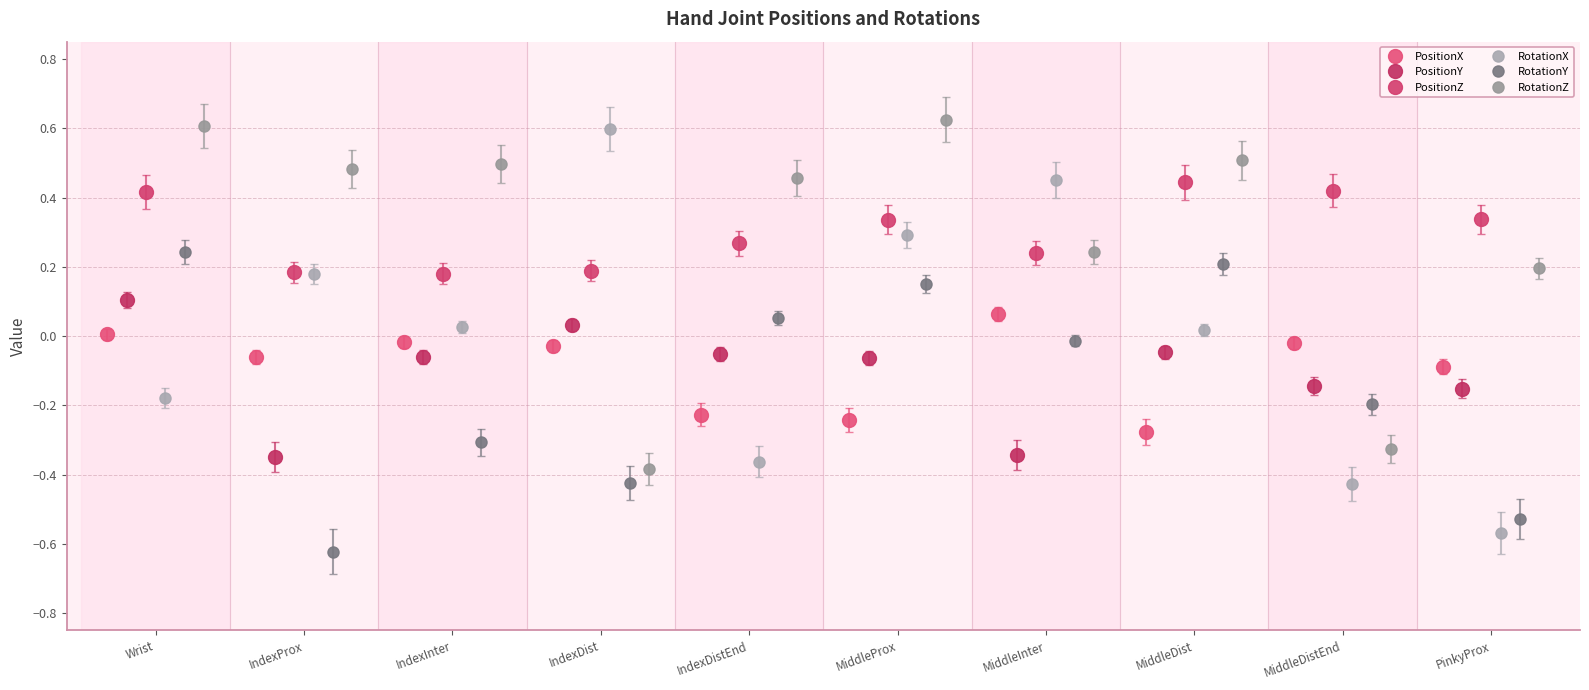

In PositionX, how many points are higher than both neighbors (excluding endpoints)?

3